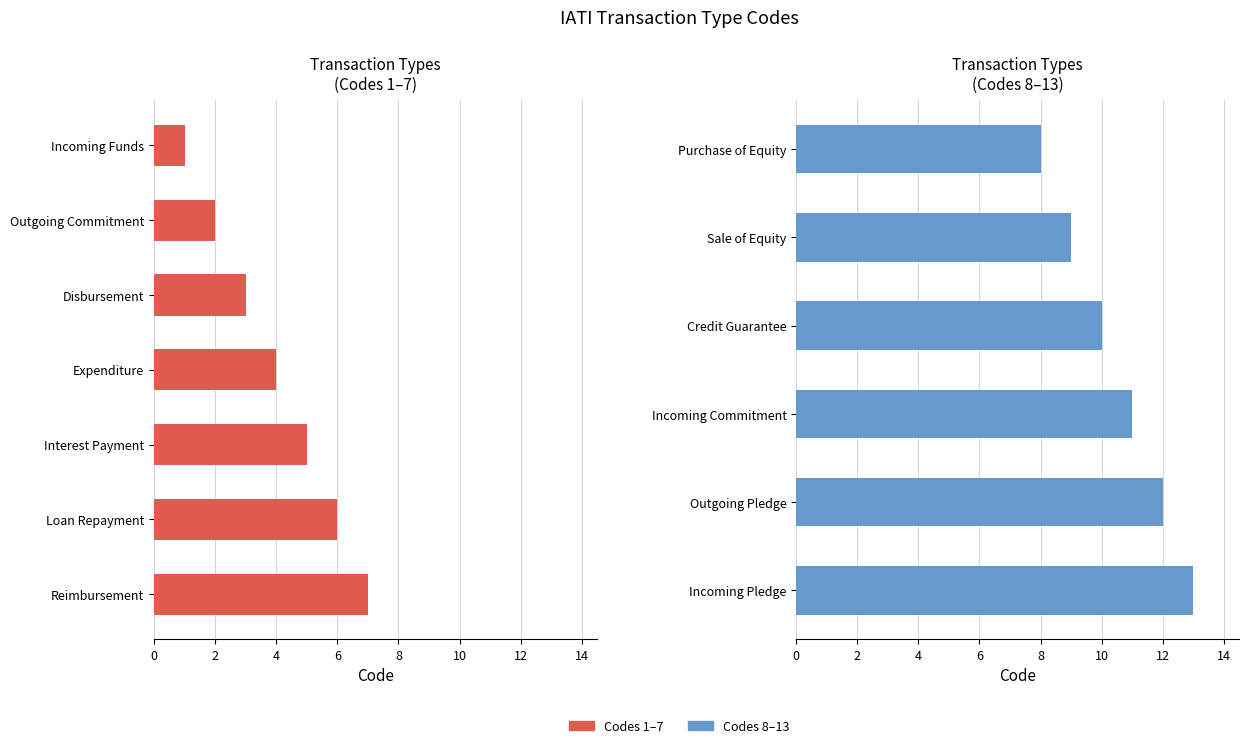

How many bars are there in total?

13